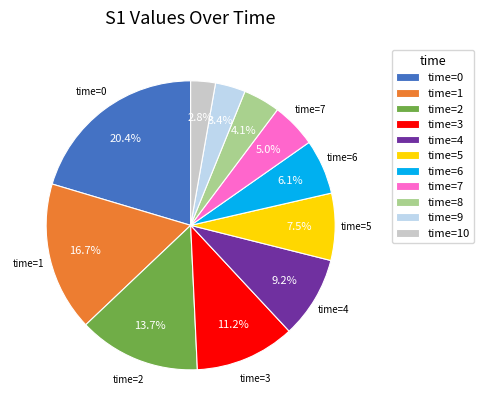

Which slice is the smallest?

time=10